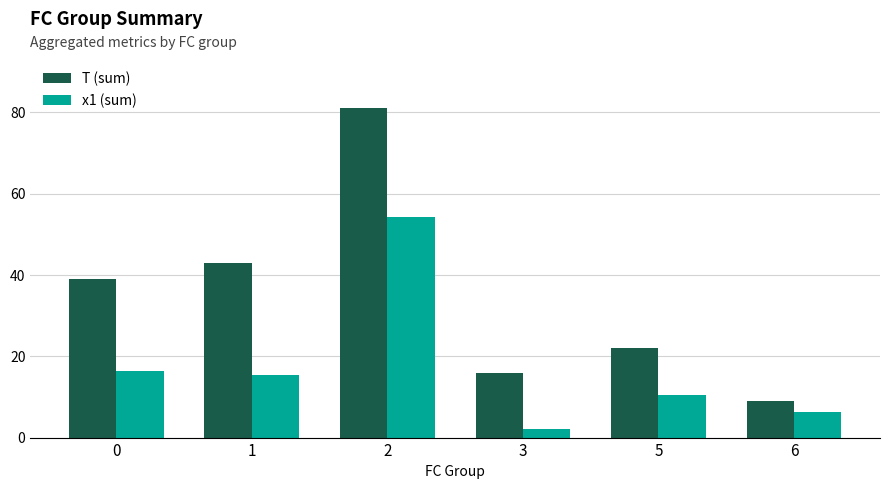

What is the value of the T (sum) bar at the 1st from the left?

39.0